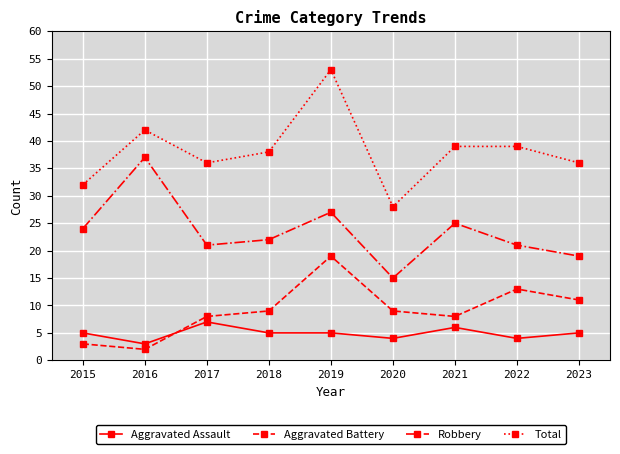

Where is the first local minimum for Aggravated Assault?

2016